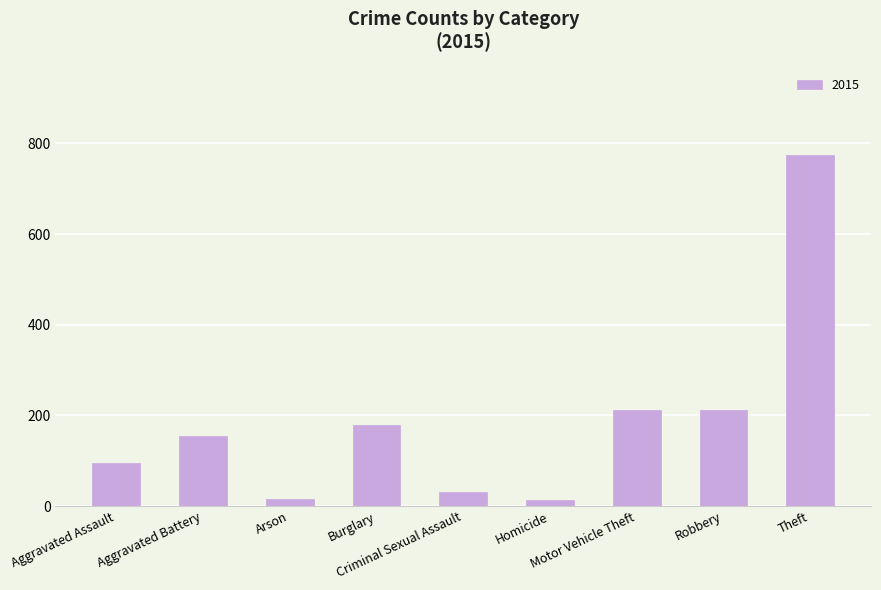

What is the value of the 1st bar from the left?

95